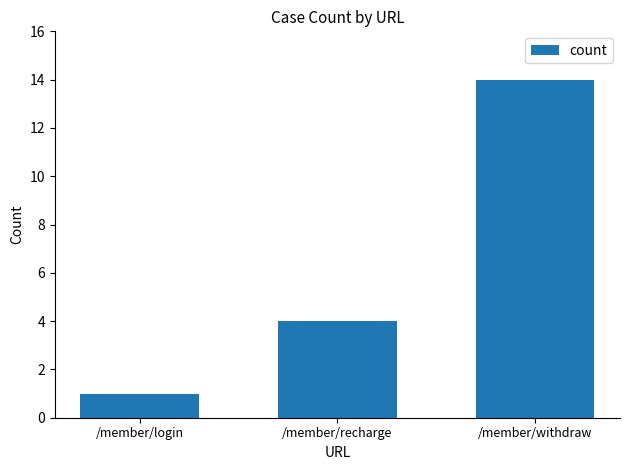

At which label is the value closest to 7?

/member/recharge